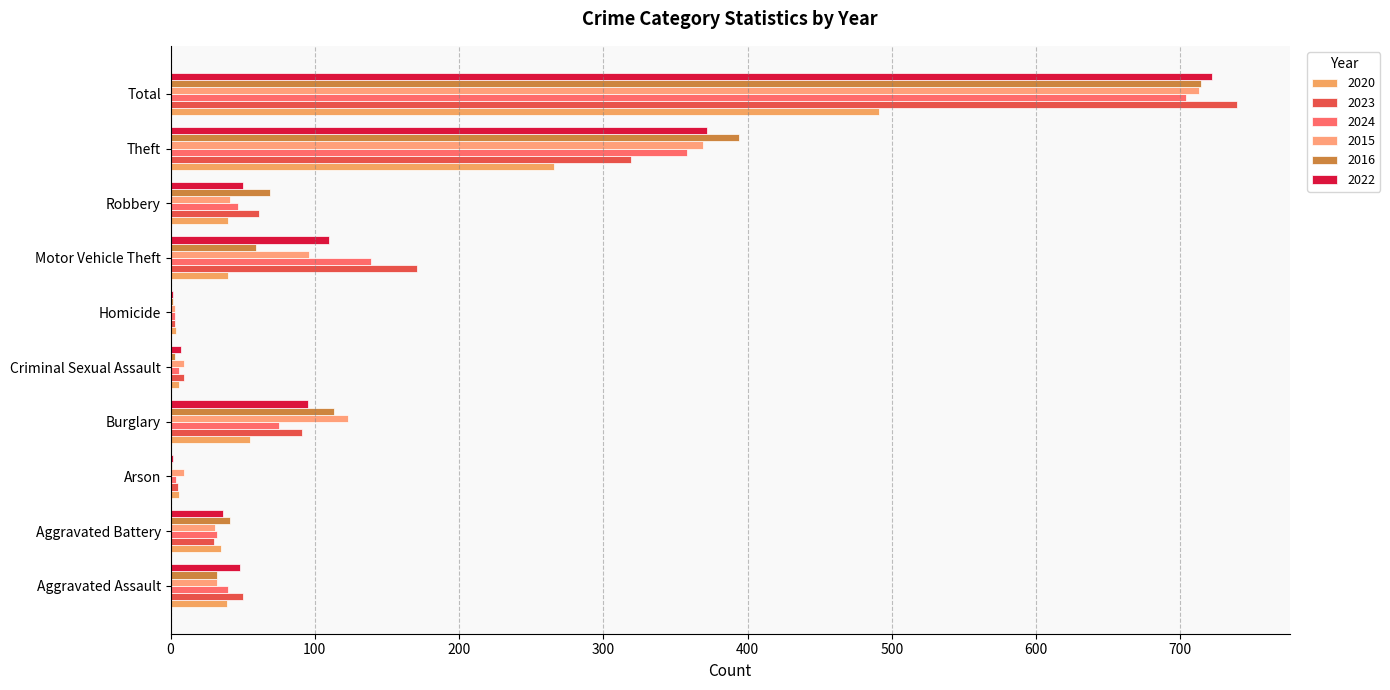

Count the number of categories in the chart.

10